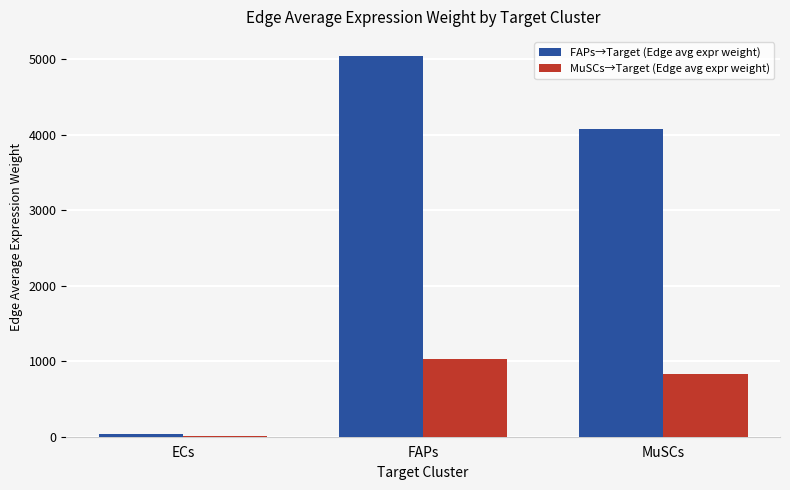

Reading right to left, transcribe all the data shown in this chart.

FAPs→Target (Edge avg expr weight): 4071.3	5045.4	31.7
MuSCs→Target (Edge avg expr weight): 834.5	1034.1	6.5